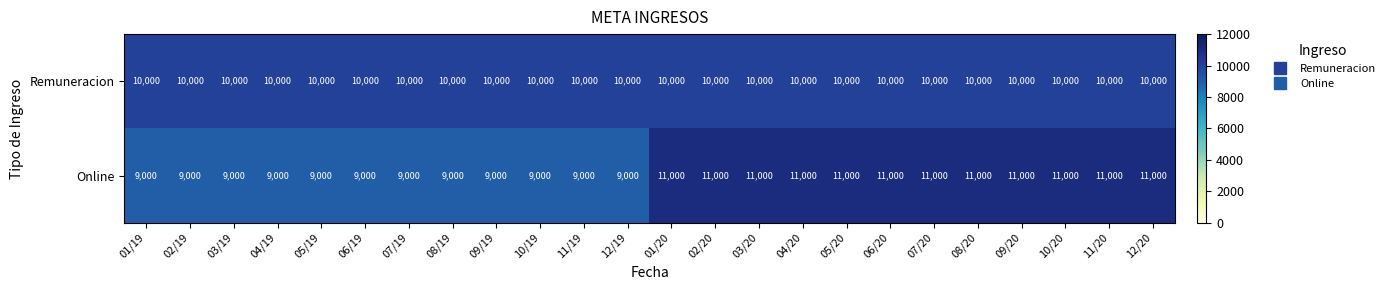

What is the sum of the Remuneracion values at 09/19 and 02/19?

20000